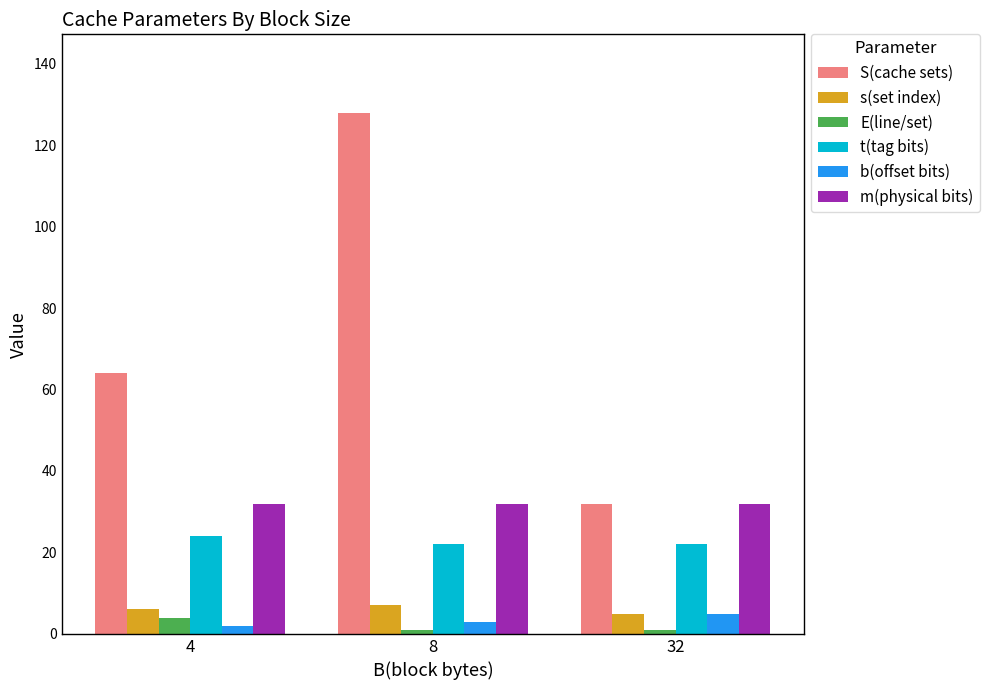

What are all the series names shown in the legend?

S(cache sets), s(set index), E(line/set), t(tag bits), b(offset bits), m(physical bits)